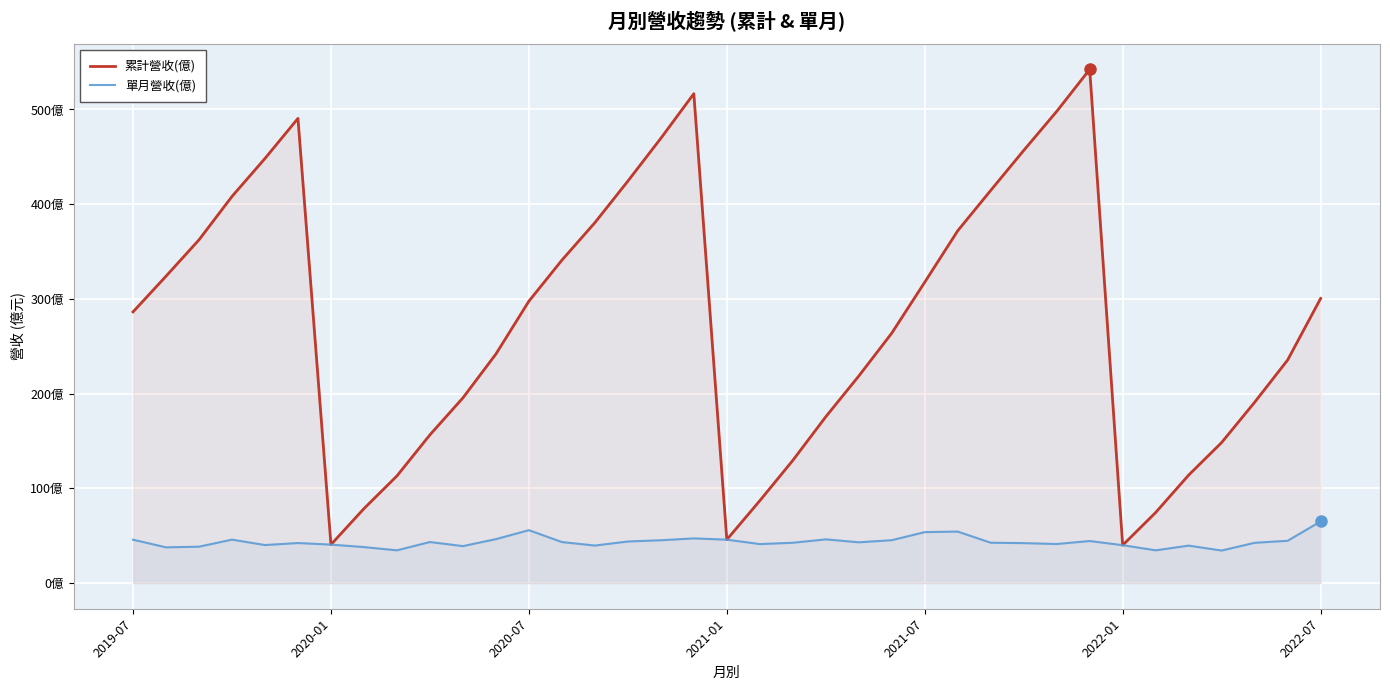

True or false: 累計營收(億) and 單月營收(億) cross at least once.

False